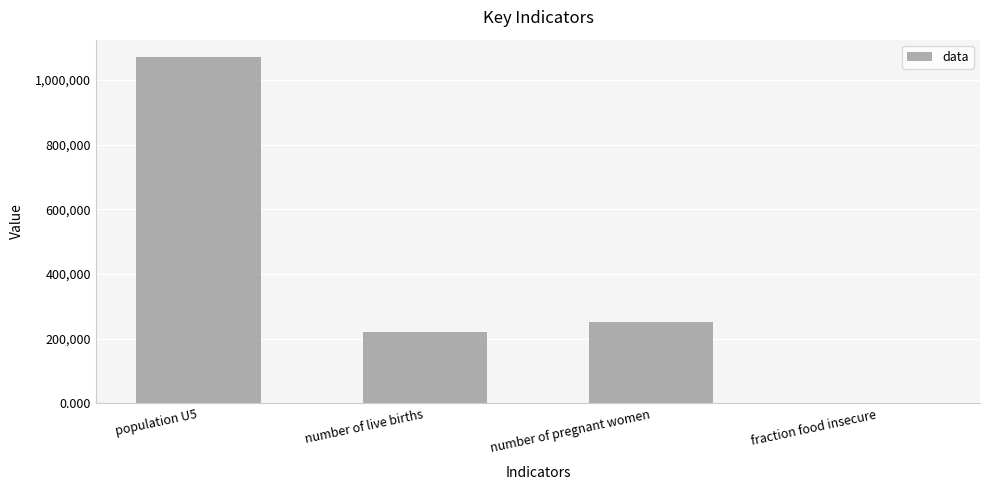

Reading left to right, what are all the values shown in this chart?

population U5=1071447.3	number of live births=219738.1	number of pregnant women=252557.0	fraction food insecure=0.6